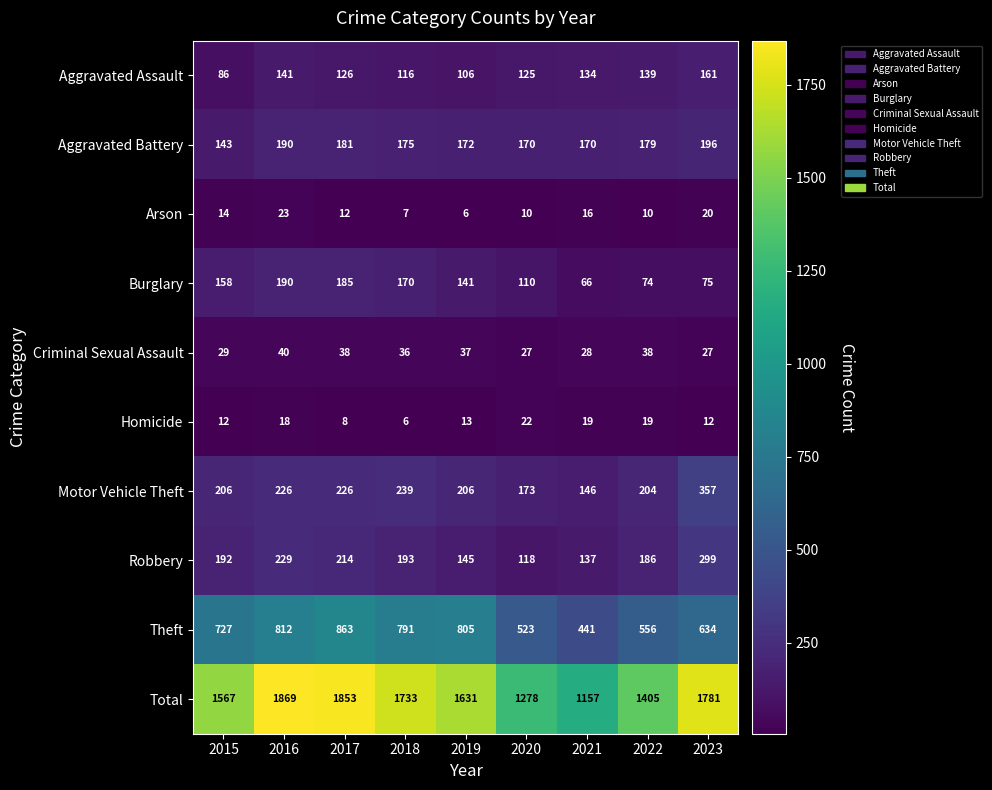

List the labels in order of Robbery value, smallest first.

2020, 2021, 2019, 2022, 2015, 2018, 2017, 2016, 2023